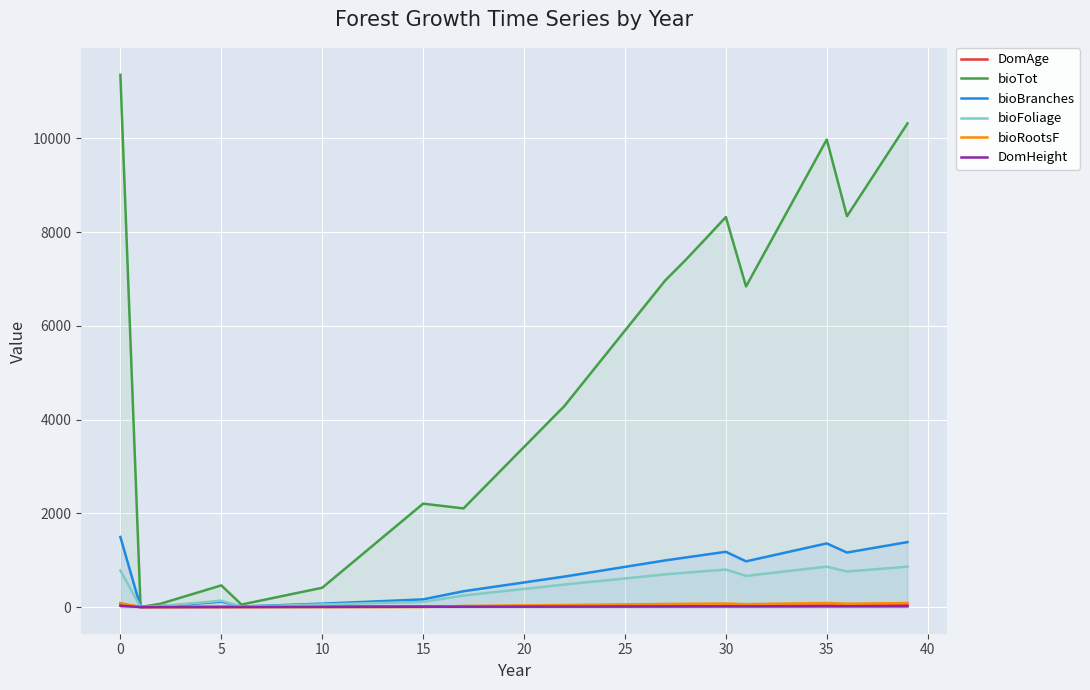

How many intersections are there between bioRootsF and DomAge?

2